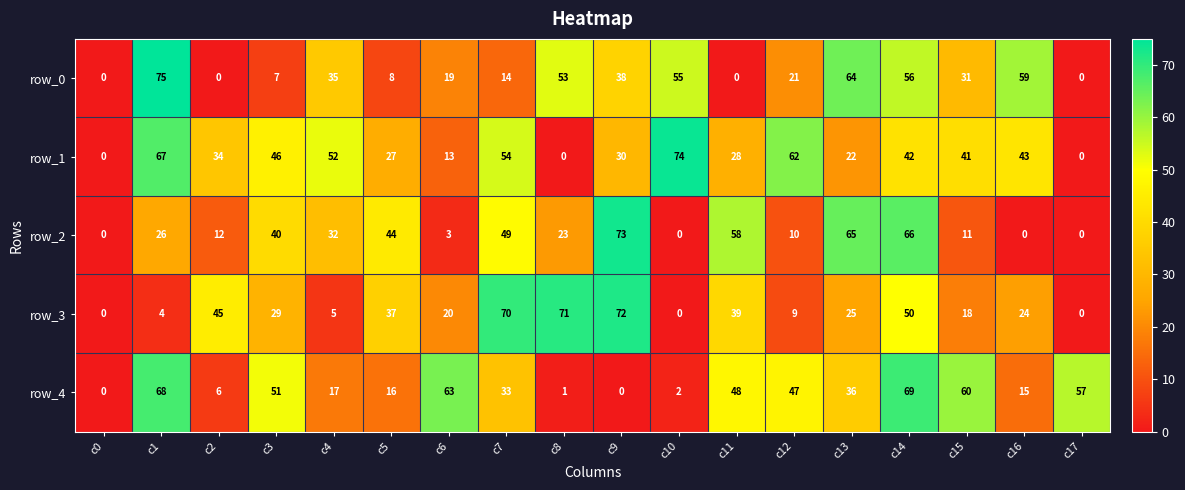

Count the number of categories in the chart.

18